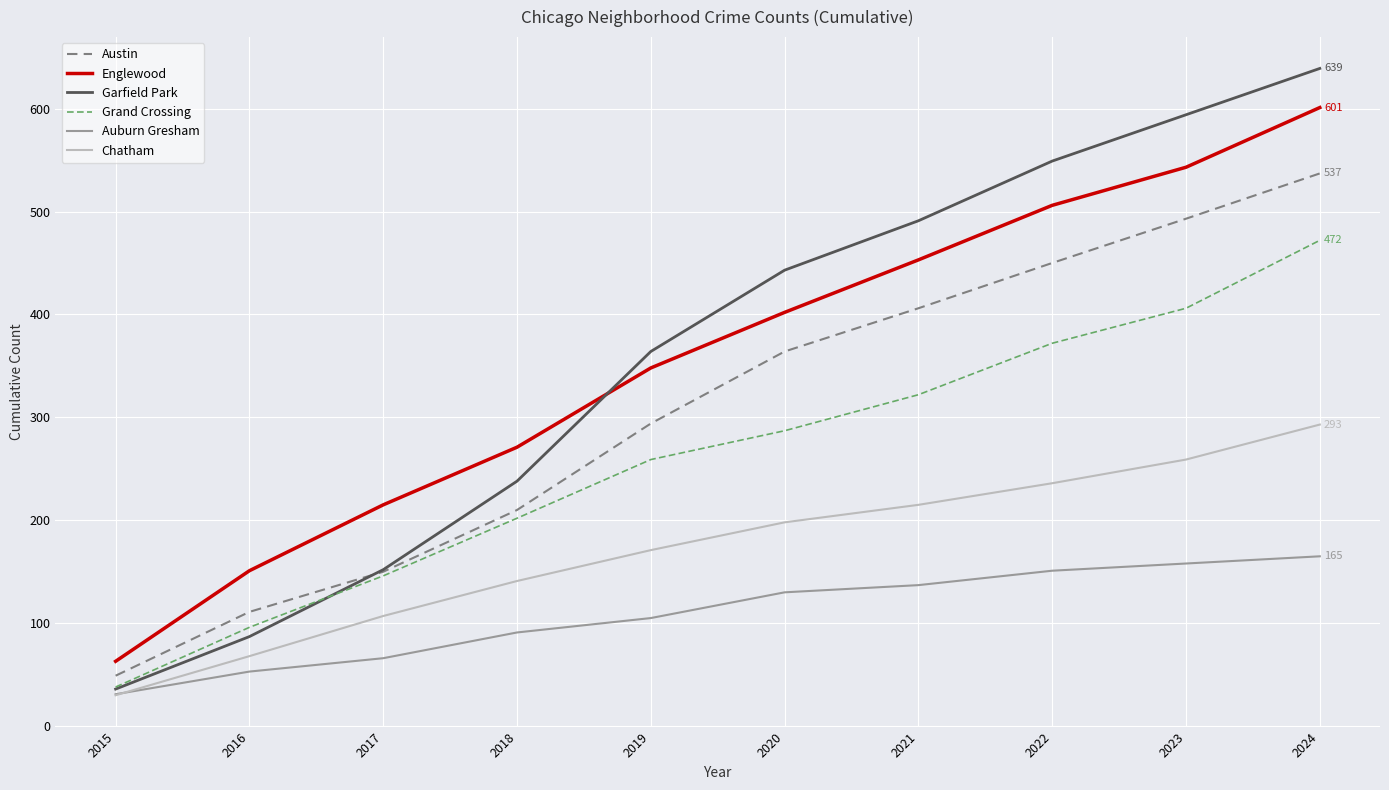

How many categories are shown in the chart?

10